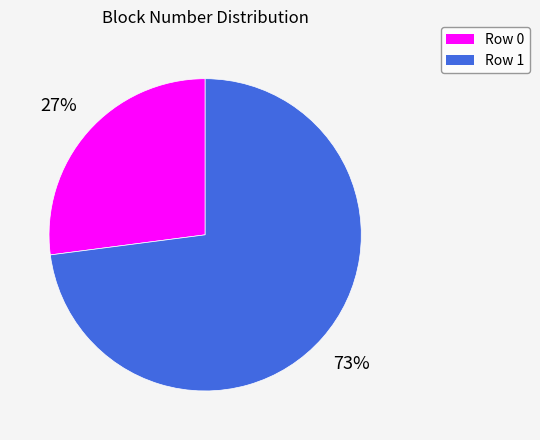

Is there any slice that represents more than half of the pie?

Yes